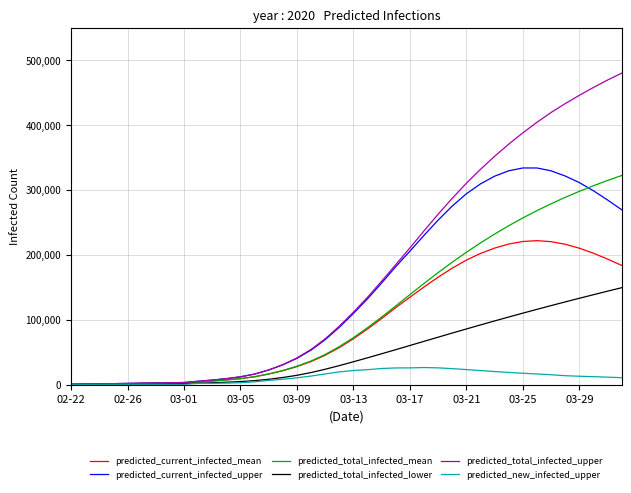

Which series has the largest total across all categories?

predicted_total_infected_upper